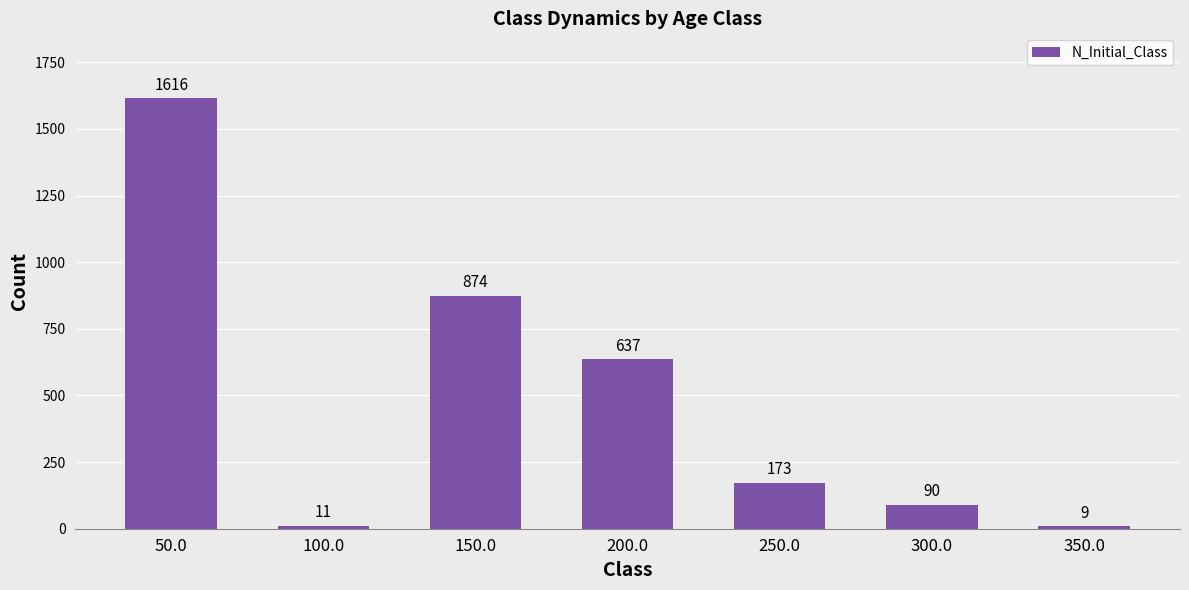

What is the label of the 4th bar from the right?

200.0